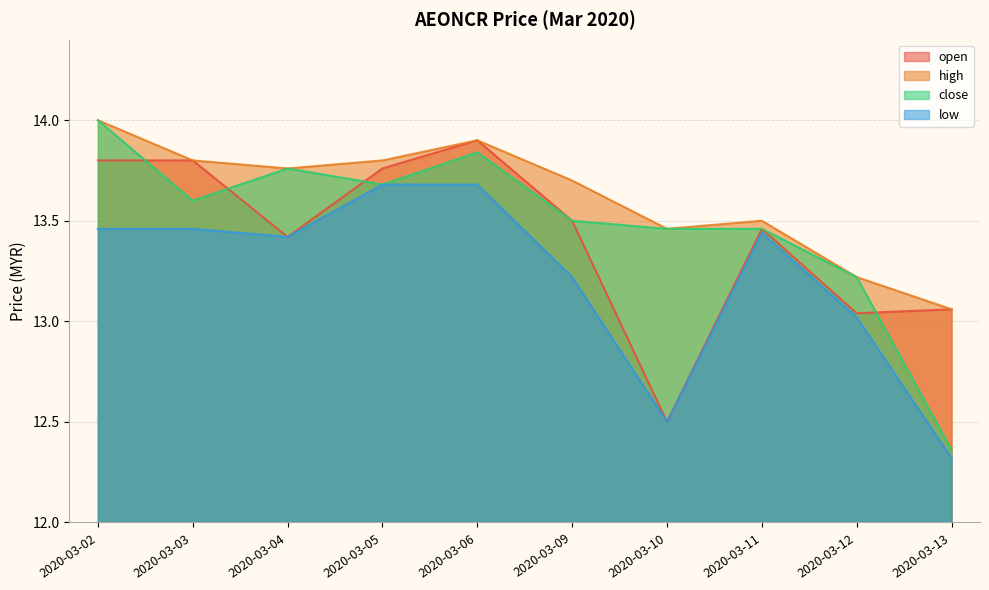

At which category does the chart reach its peak across all series?

2020-03-02